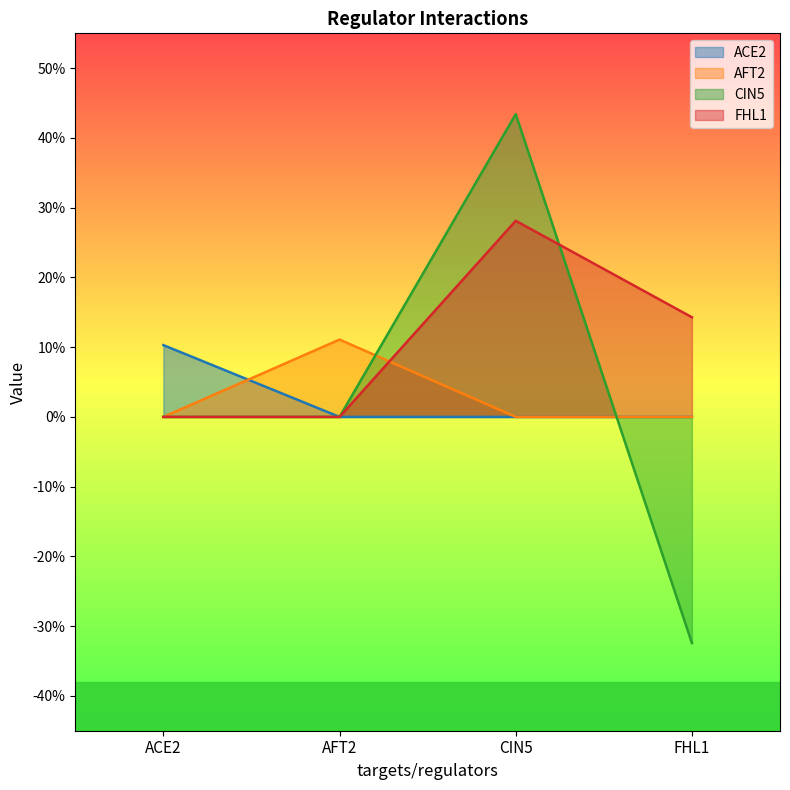

Is it true that AFT2 equals 0.0 at ACE2?

True